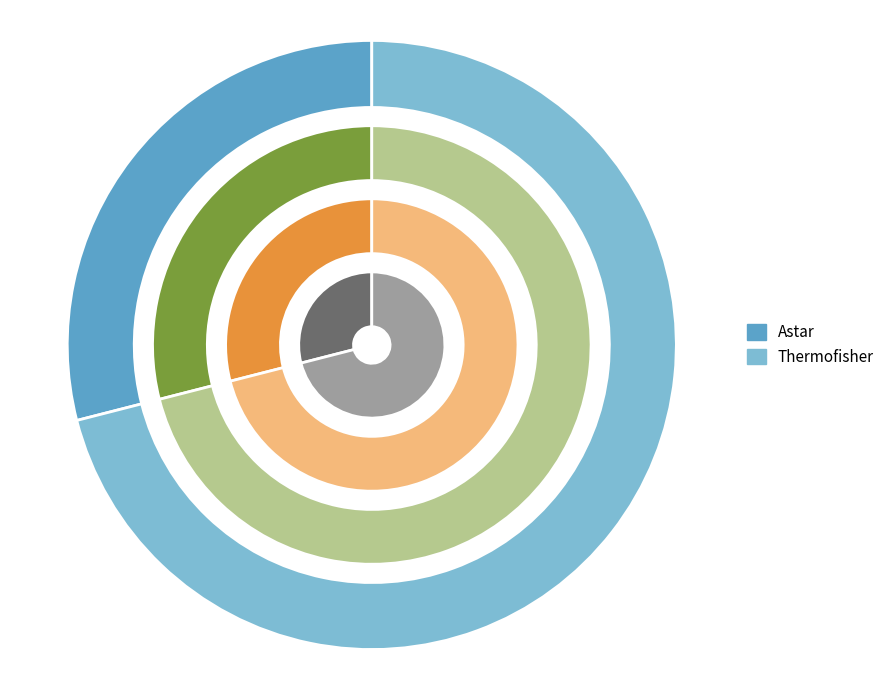

What percentage is NOT represented by Thermofisher?

29.0%